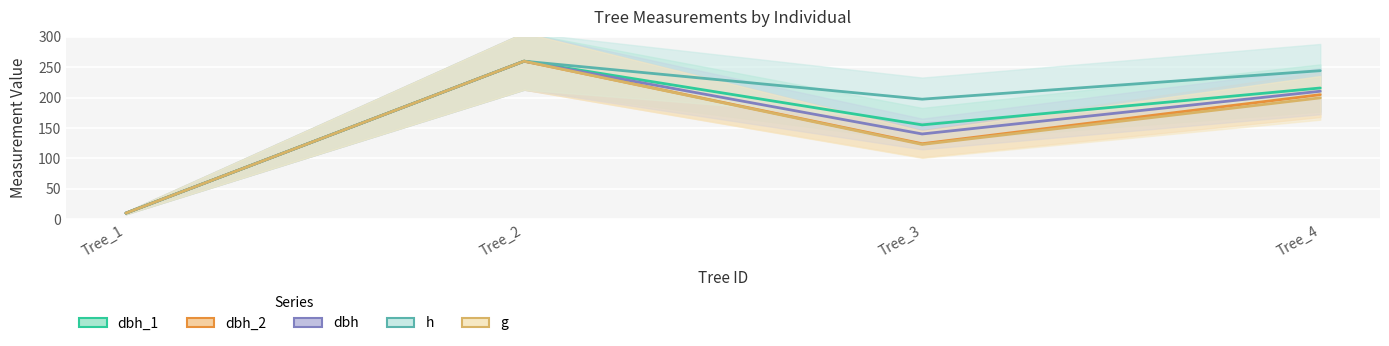

Which series has the widest spread of values?

g